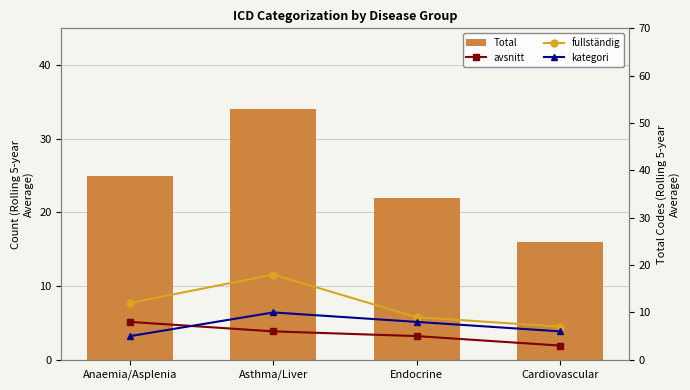

What is the average value of the kategori series?

7